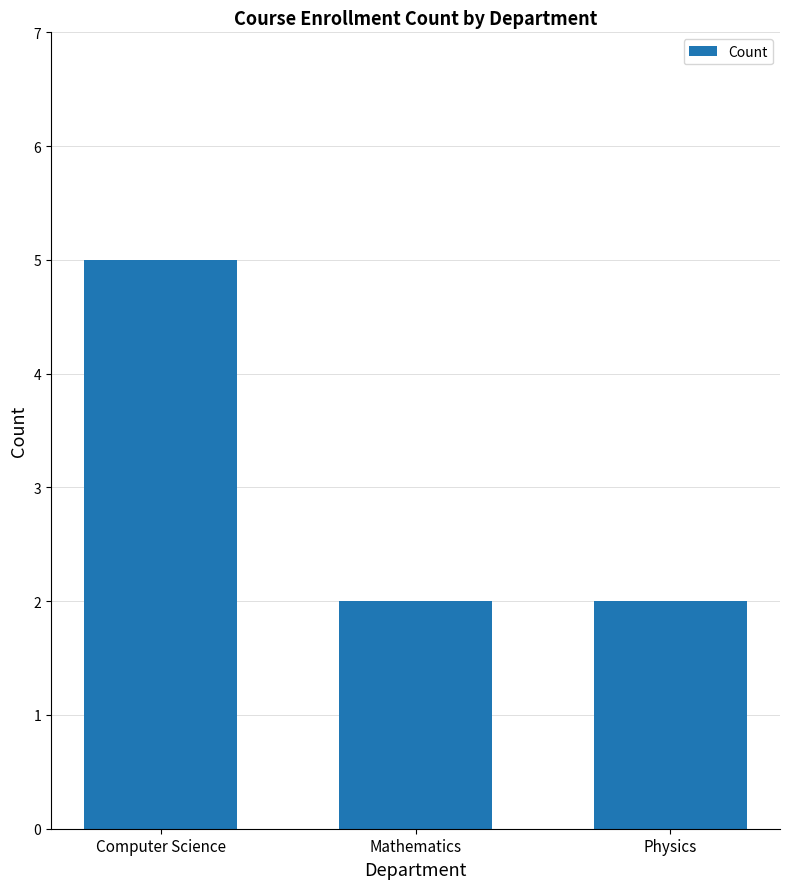

Read the value at Mathematics.

2